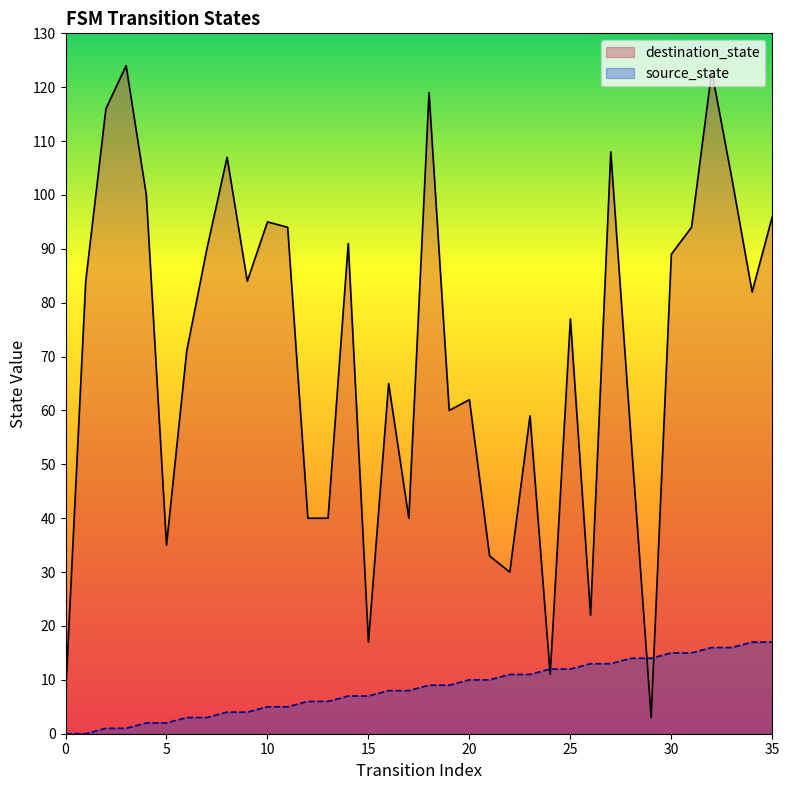

Reading left to right, transcribe all the data shown in this chart.

source_state: 0=0	1=0	2=1	3=1	4=2	5=2	6=3	7=3	8=4	9=4	10=5	11=5	12=6	13=6	14=7	15=7	16=8	17=8	18=9	19=9	20=10	21=10	22=11	23=11	24=12	25=12	26=13	27=13	28=14	29=14	30=15	31=15	32=16	33=16	34=17	35=17
destination_state: 0=7	1=84	2=116	3=124	4=100	5=35	6=71	7=90	8=107	9=84	10=95	11=94	12=40	13=40	14=91	15=17	16=65	17=40	18=119	19=60	20=62	21=33	22=30	23=59	24=11	25=77	26=22	27=108	28=55	29=3	30=89	31=94	32=123	33=103	34=82	35=96